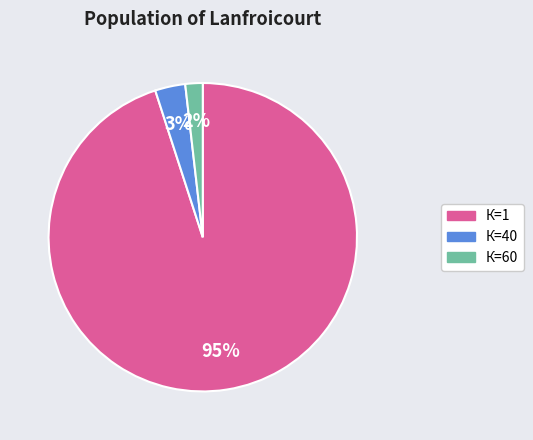

To the nearest percent, what is the average slice percentage?

33%